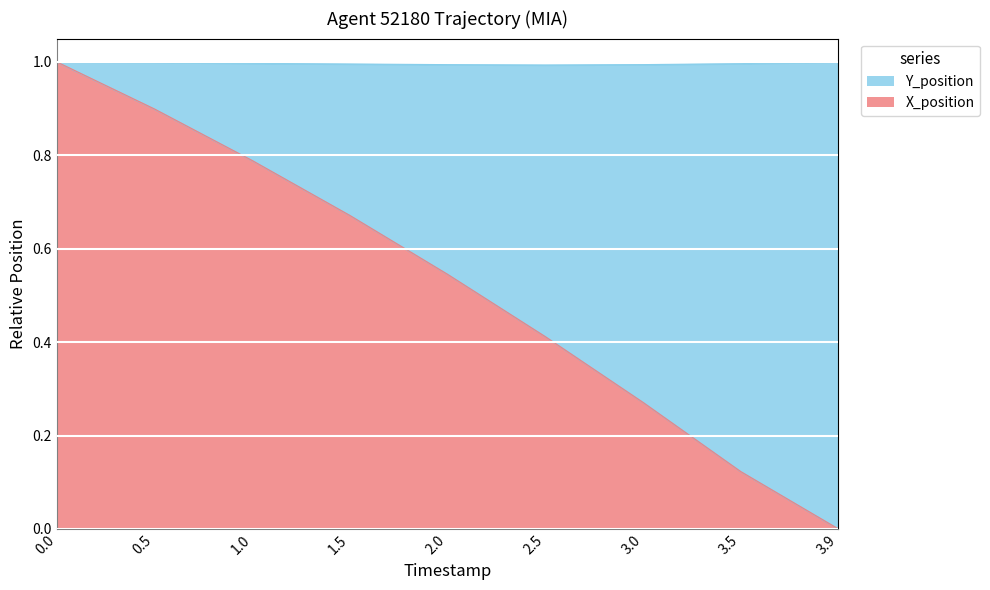

What is the value of the 8th point from the left?

0.1